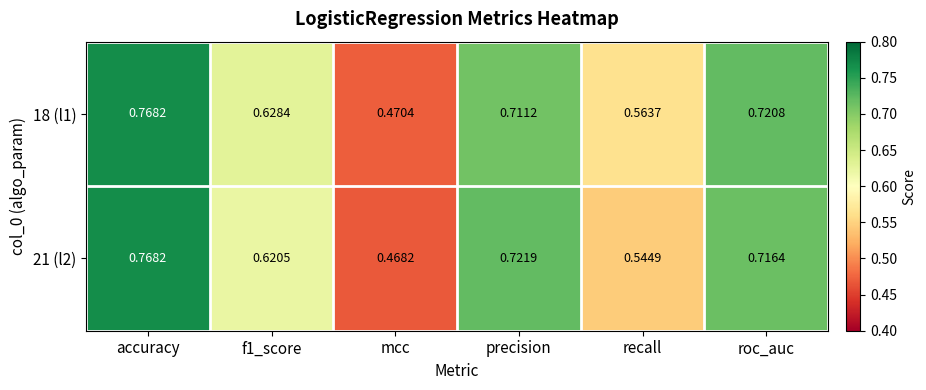

At which label is 18 (l1) closest to 0?

mcc